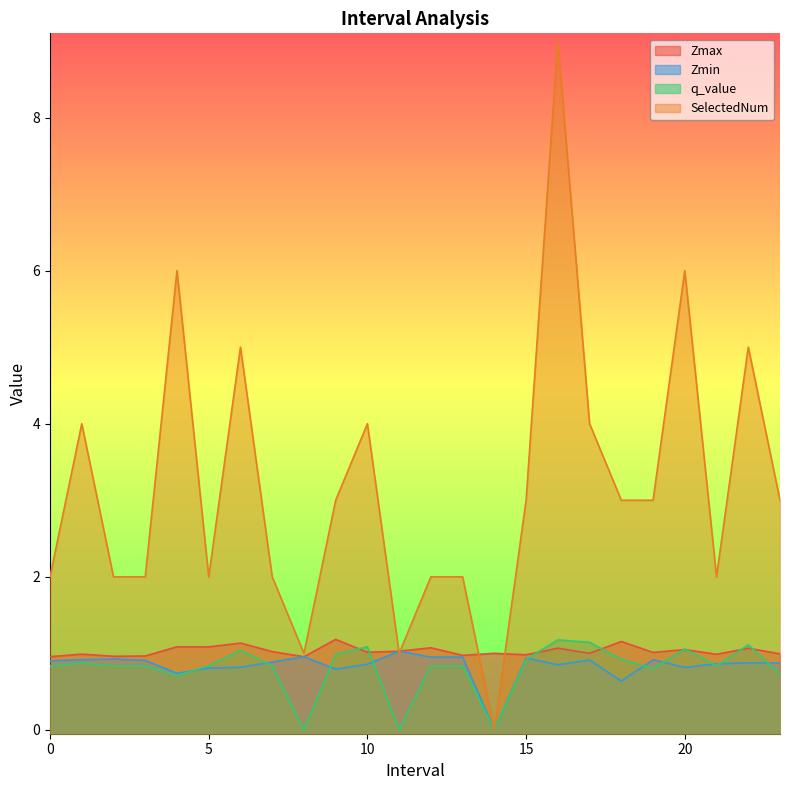

Read the Zmin value at 6.0.

0.8